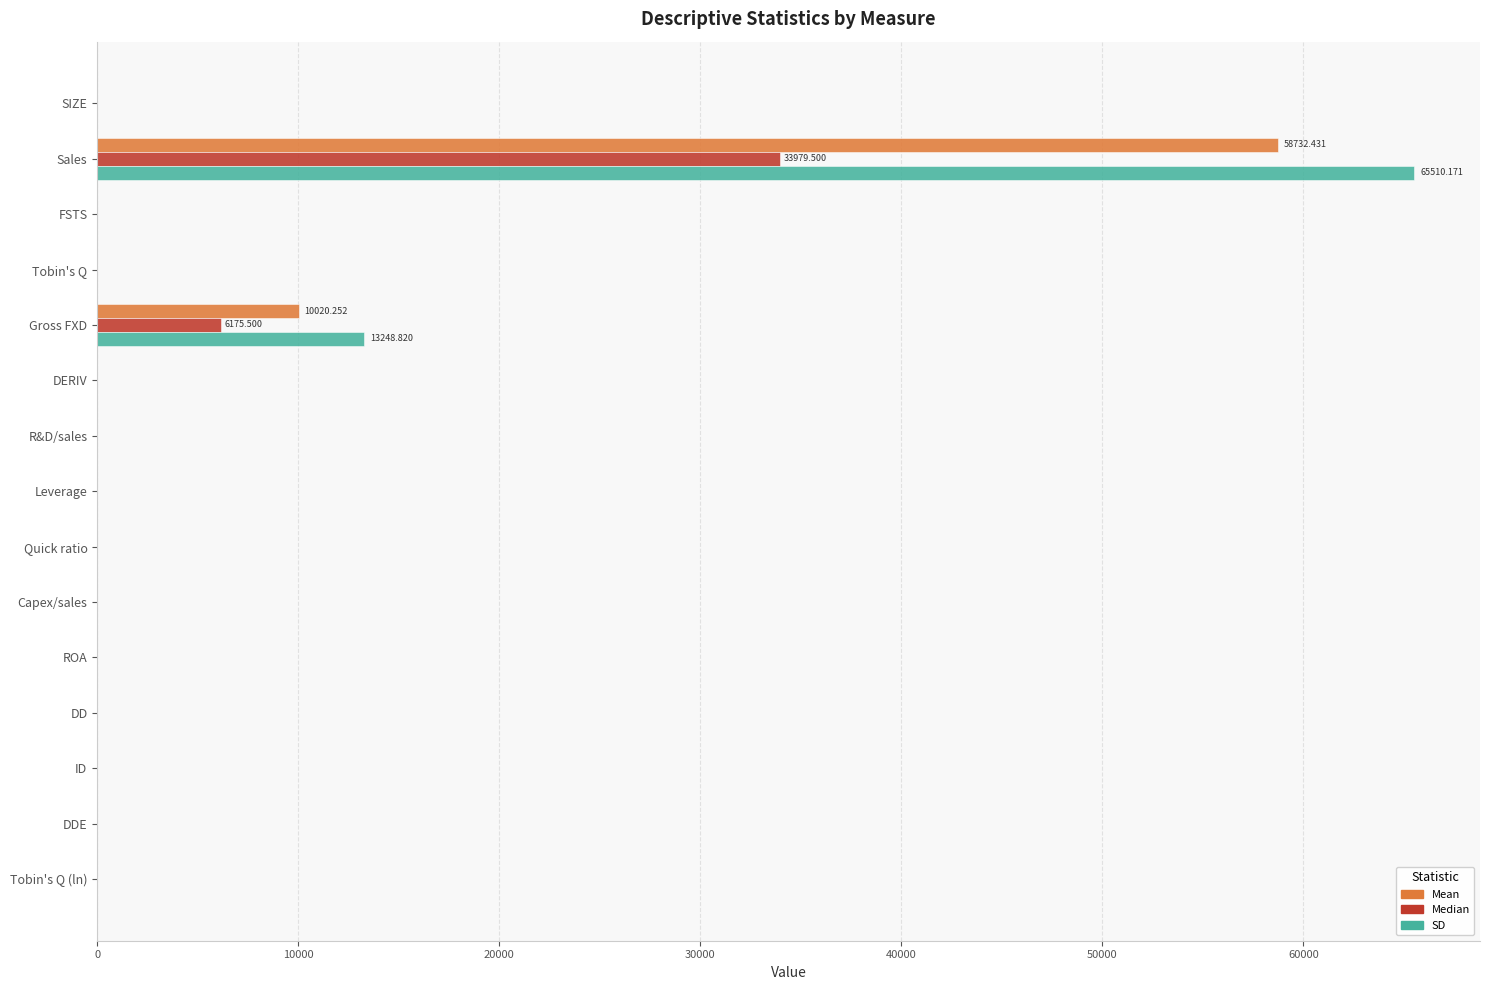

At which label is Median closest to 16989?

Gross FXD